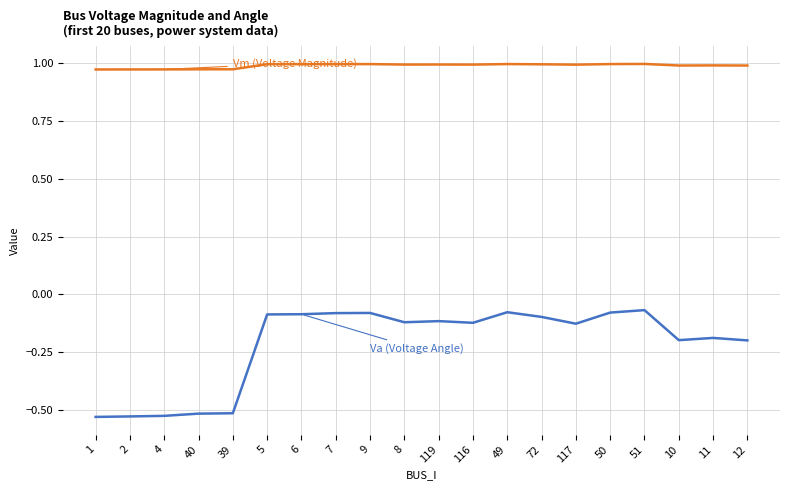

What is the difference between the highest and lowest values at 9?

1.1